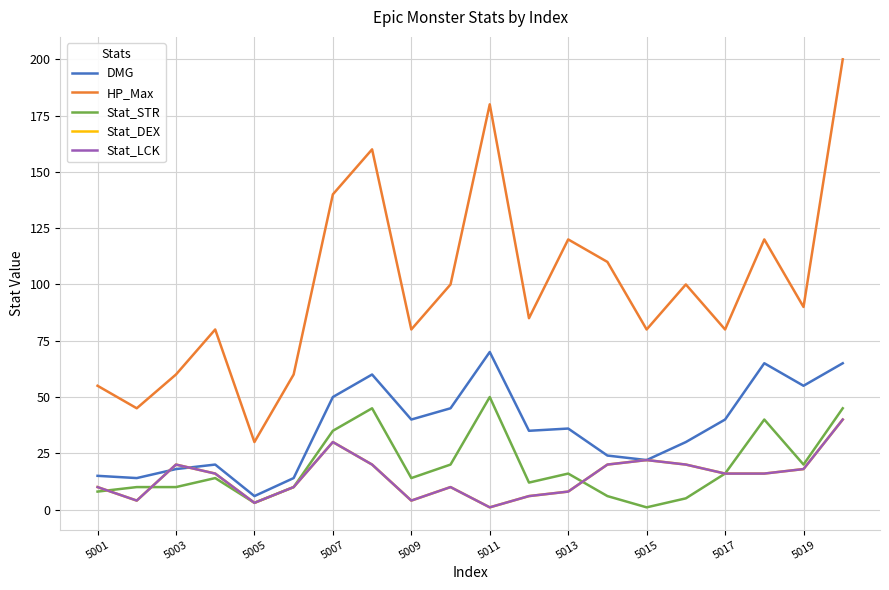

Does the chart have visible grid lines?

Yes